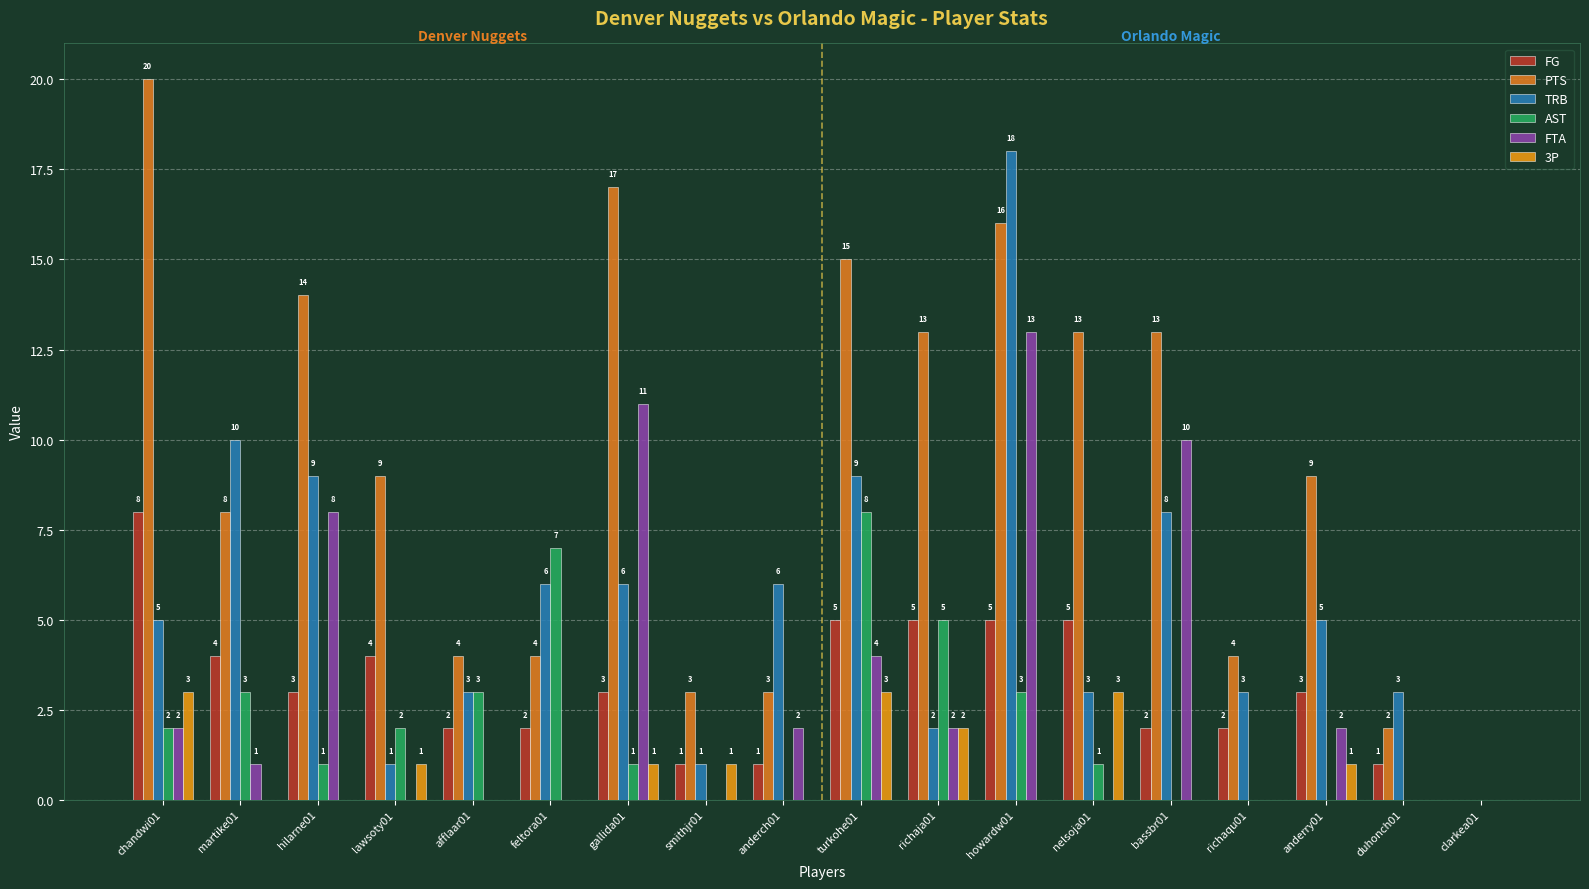

The value of PTS at gallida01 is 17. True or false?

True